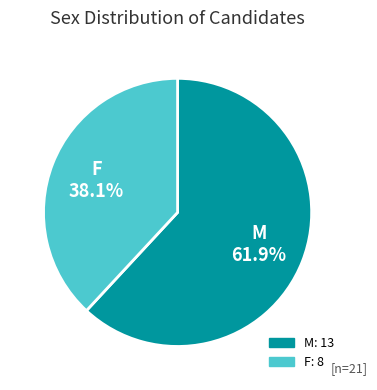

True or false: F accounts for 38% of the total.

True